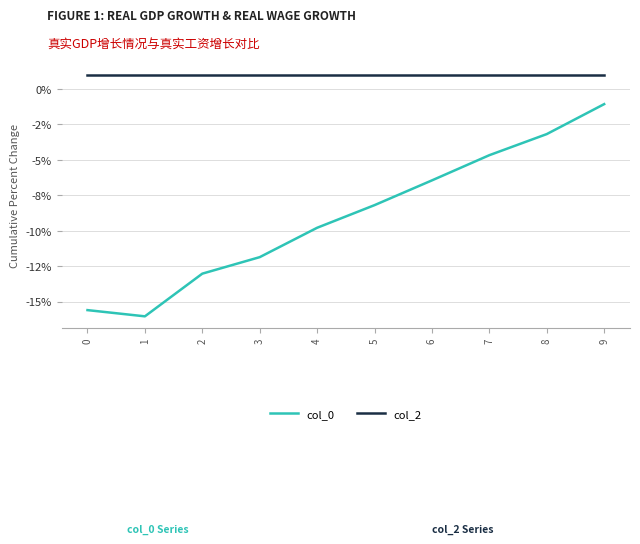

True or false: col_2 has a value of 1.0 at 7.

True